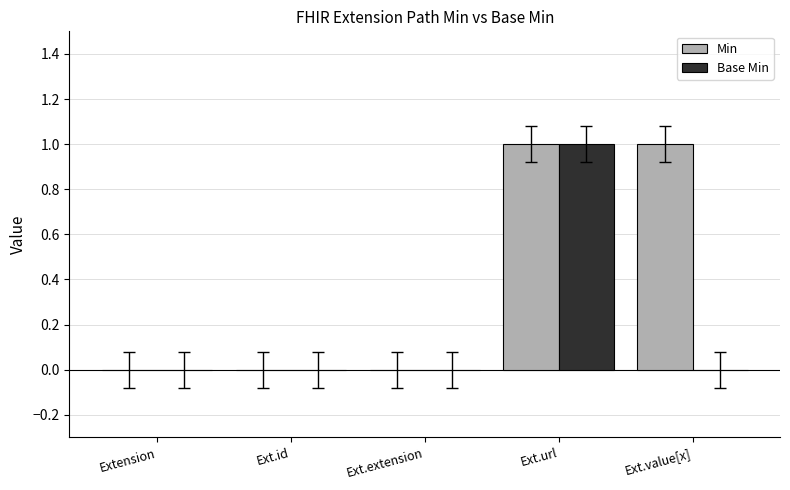

Is the value of Base Min at Ext.extension greater than the value of Min at Ext.value[x]?

No